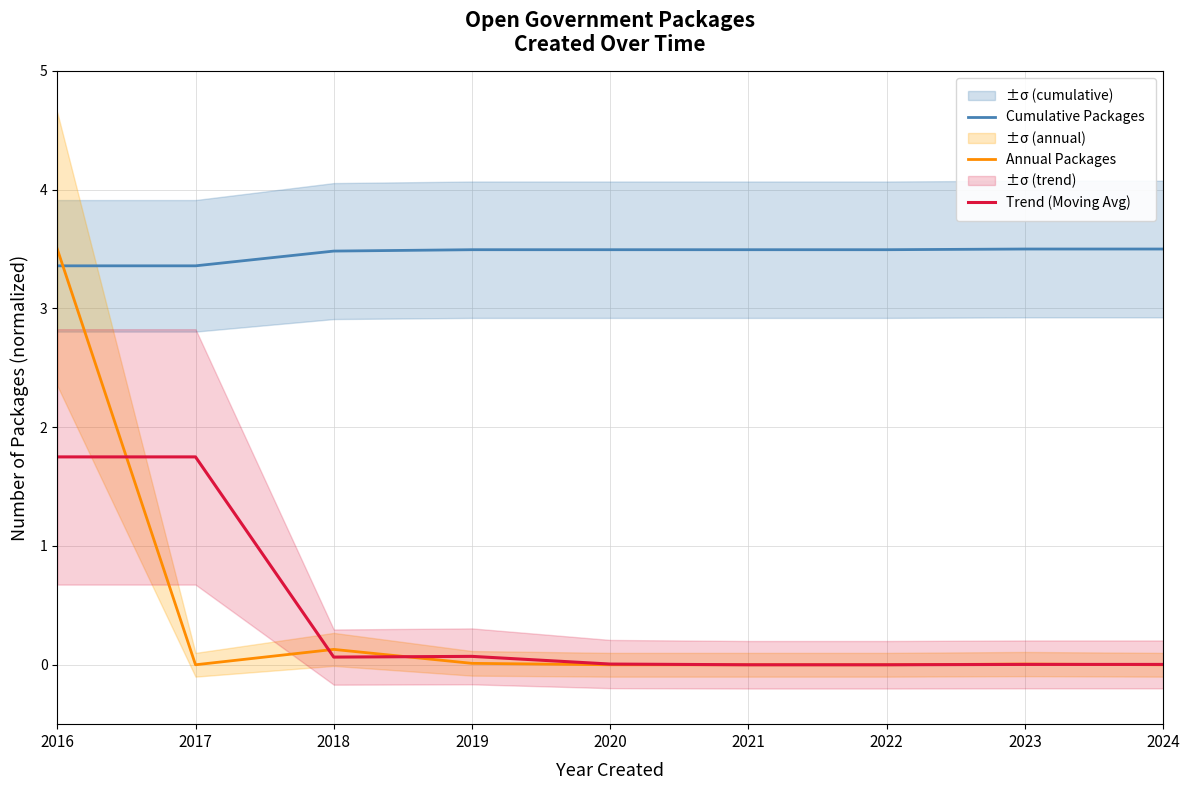

How many values in the Trend (Moving Avg) series exceed 0?

7